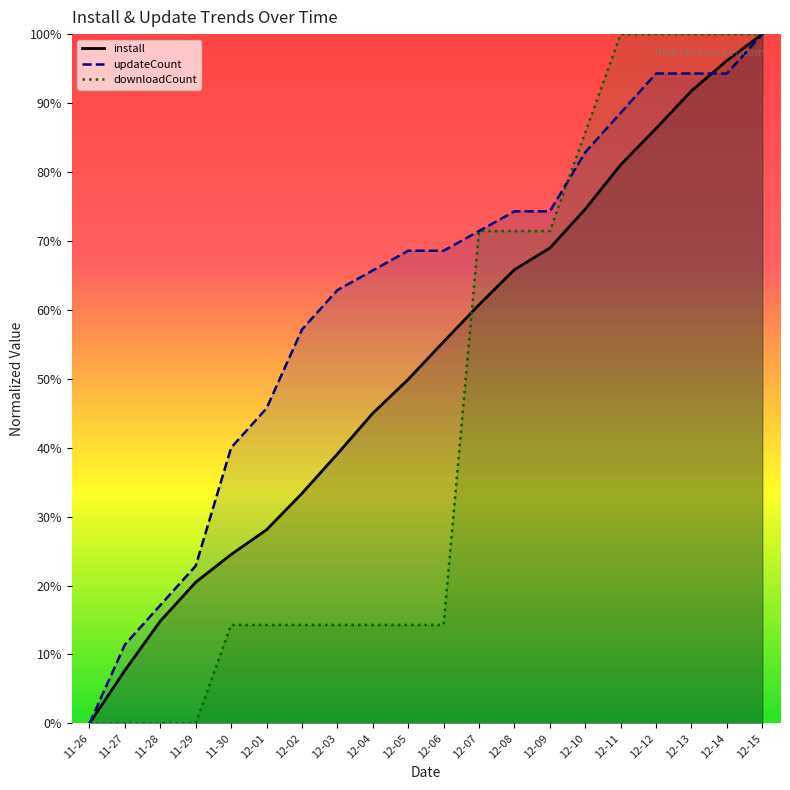

Between 12-13 and 12-14, which series saw the biggest shift?

install